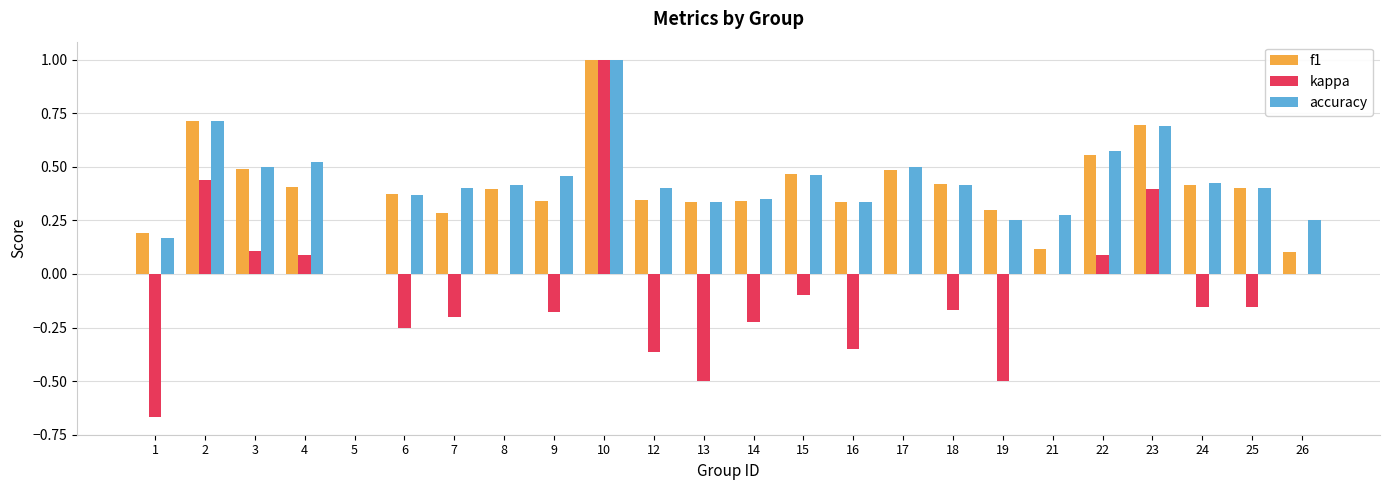

True or false: f1 has a value of 0.5 at 3.

True